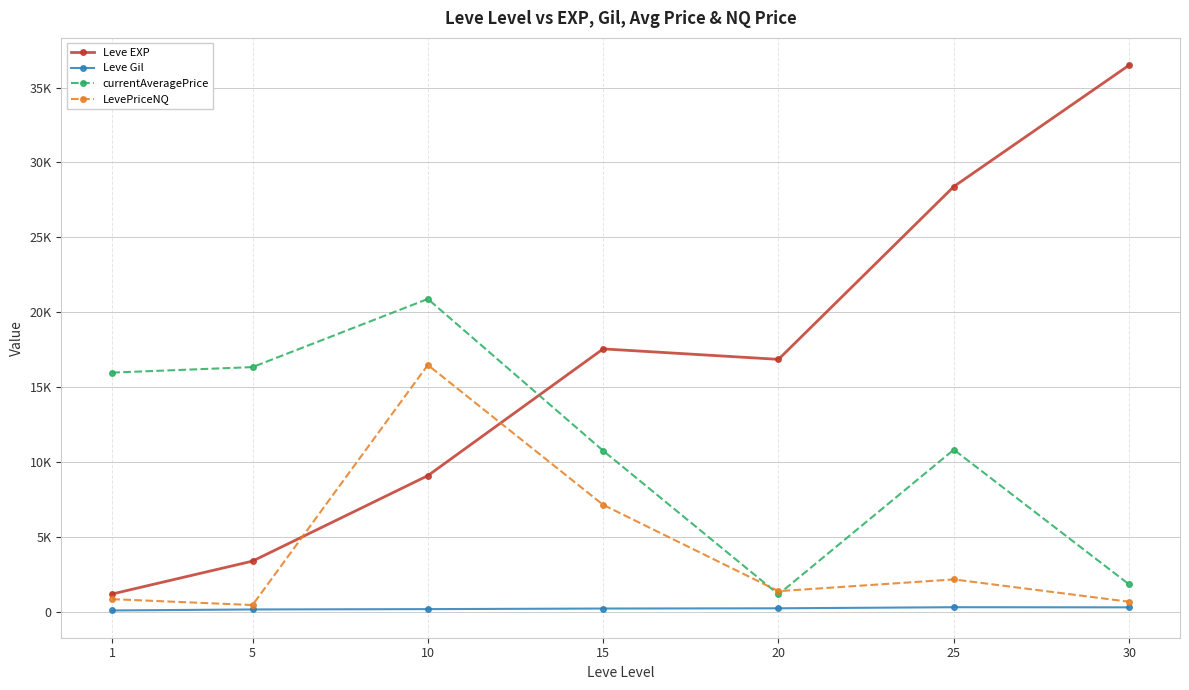

What are all the series names shown in the legend?

Leve EXP, Leve Gil, currentAveragePrice, LevePriceNQ